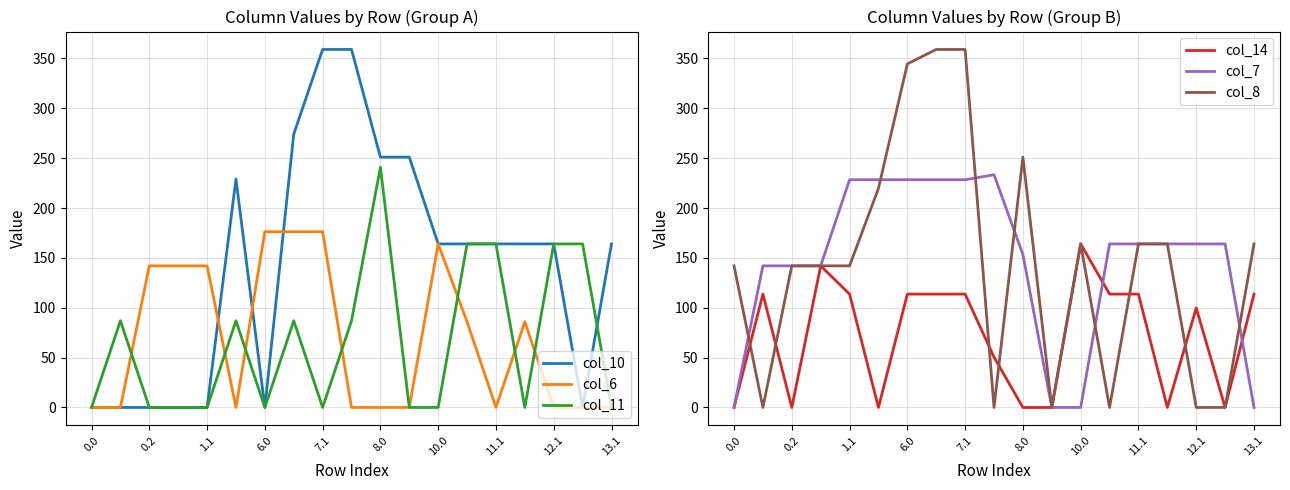

How many intersections are there between col_8 and col_14?

6